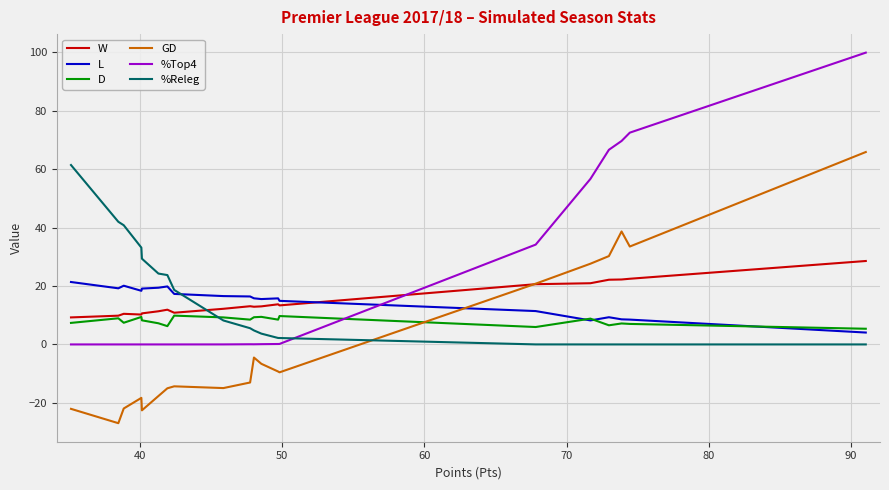

Which series has the largest range (max minus min)?

%Top4